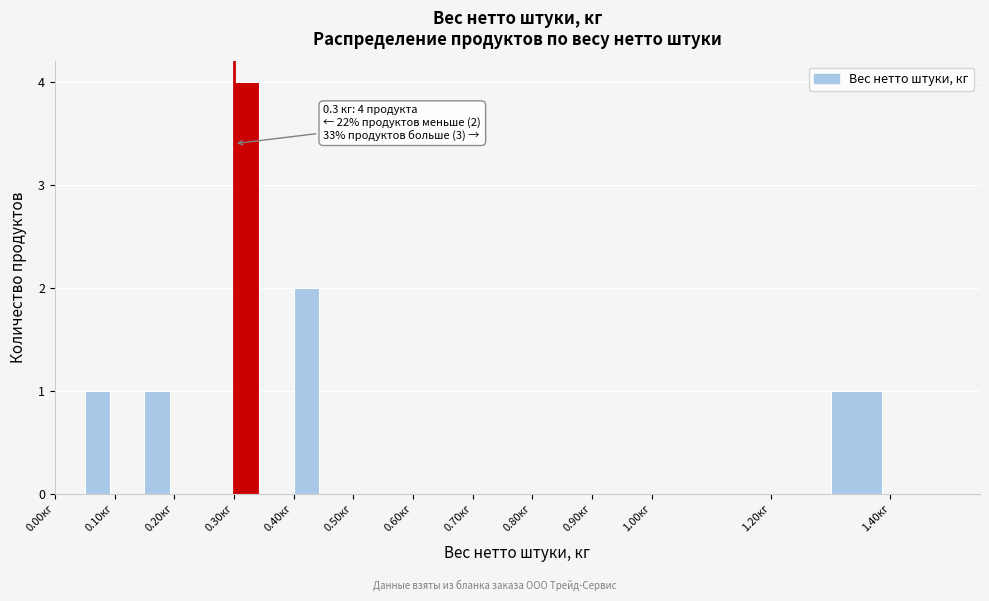

Which range on the x-axis has the tallest bar?

0.30 to 0.35